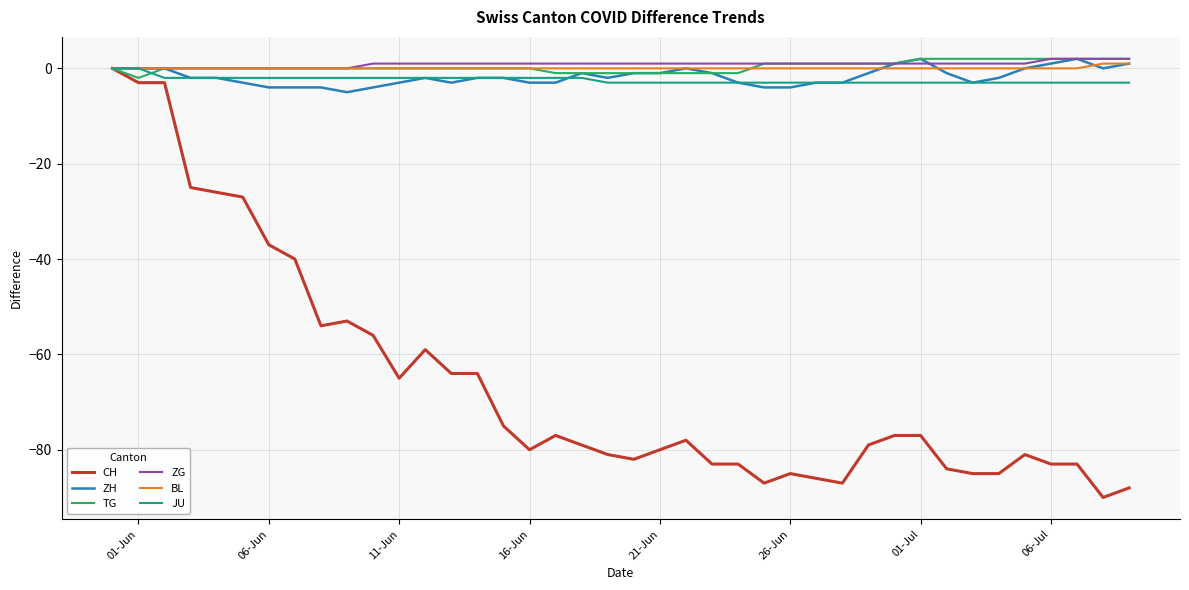

Which series has the widest spread of values?

CH